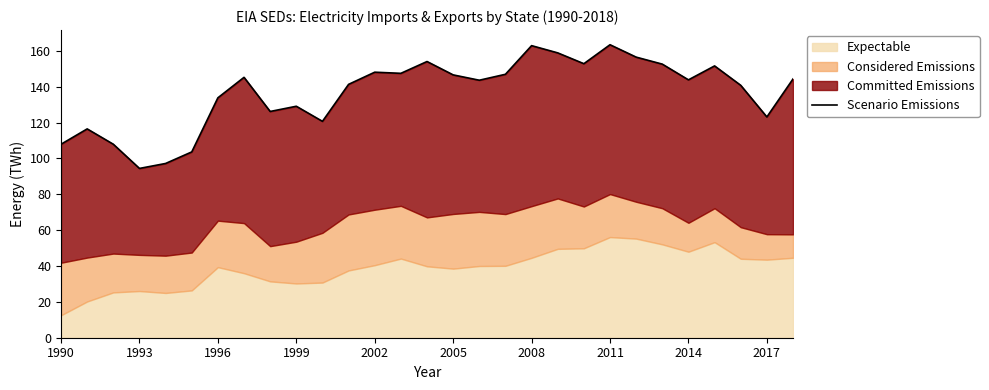

The value at 25 is 47.9. True or false?

False